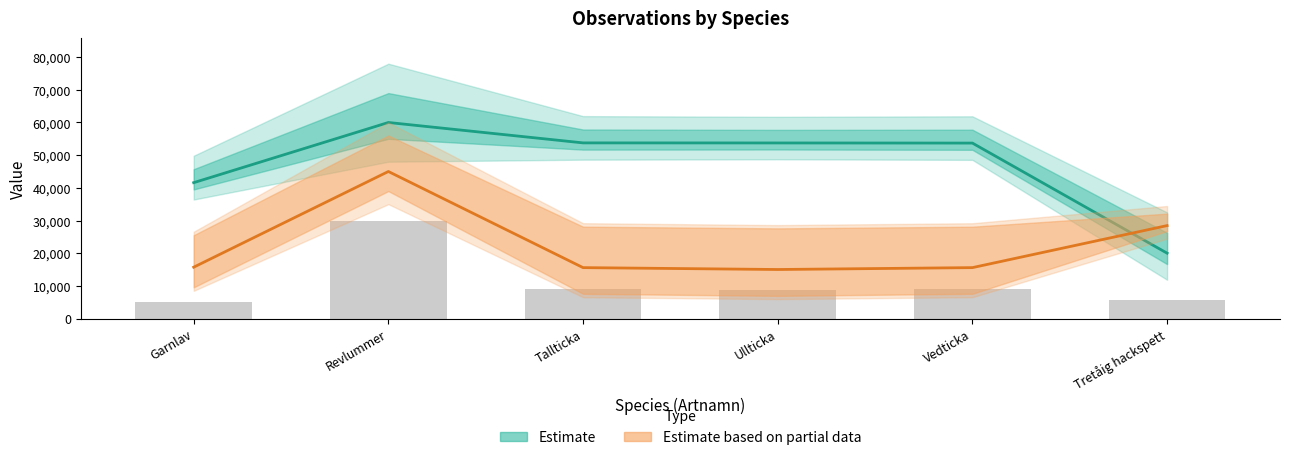

What is the sum of the Estimate based on partial data values at Garnlav and Revlummer?

60709.8